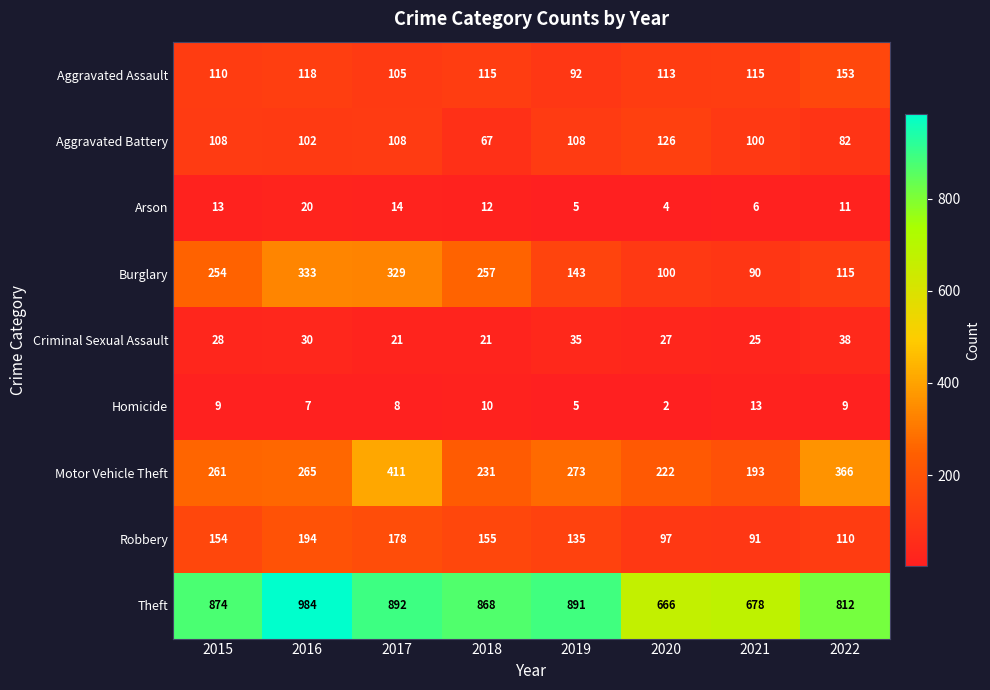

What is the difference between the maximum and second lowest values in the Criminal Sexual Assault series?

17